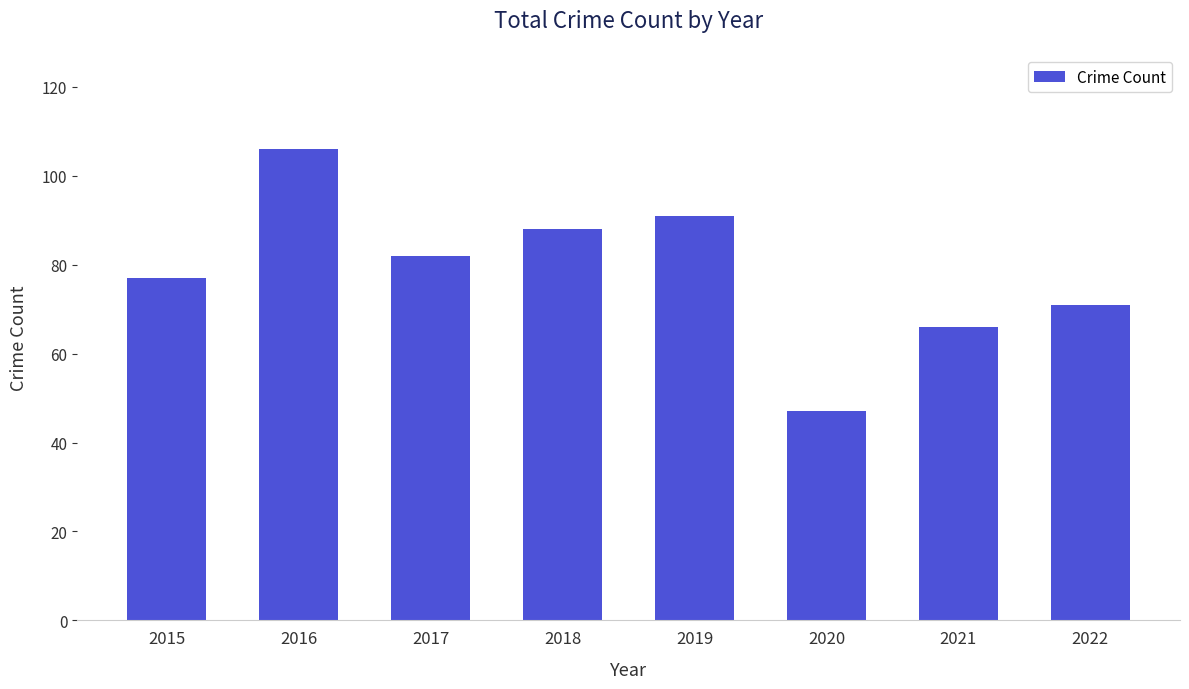

Reading right to left, extract all data points from this chart.

71	66	47	91	88	82	106	77